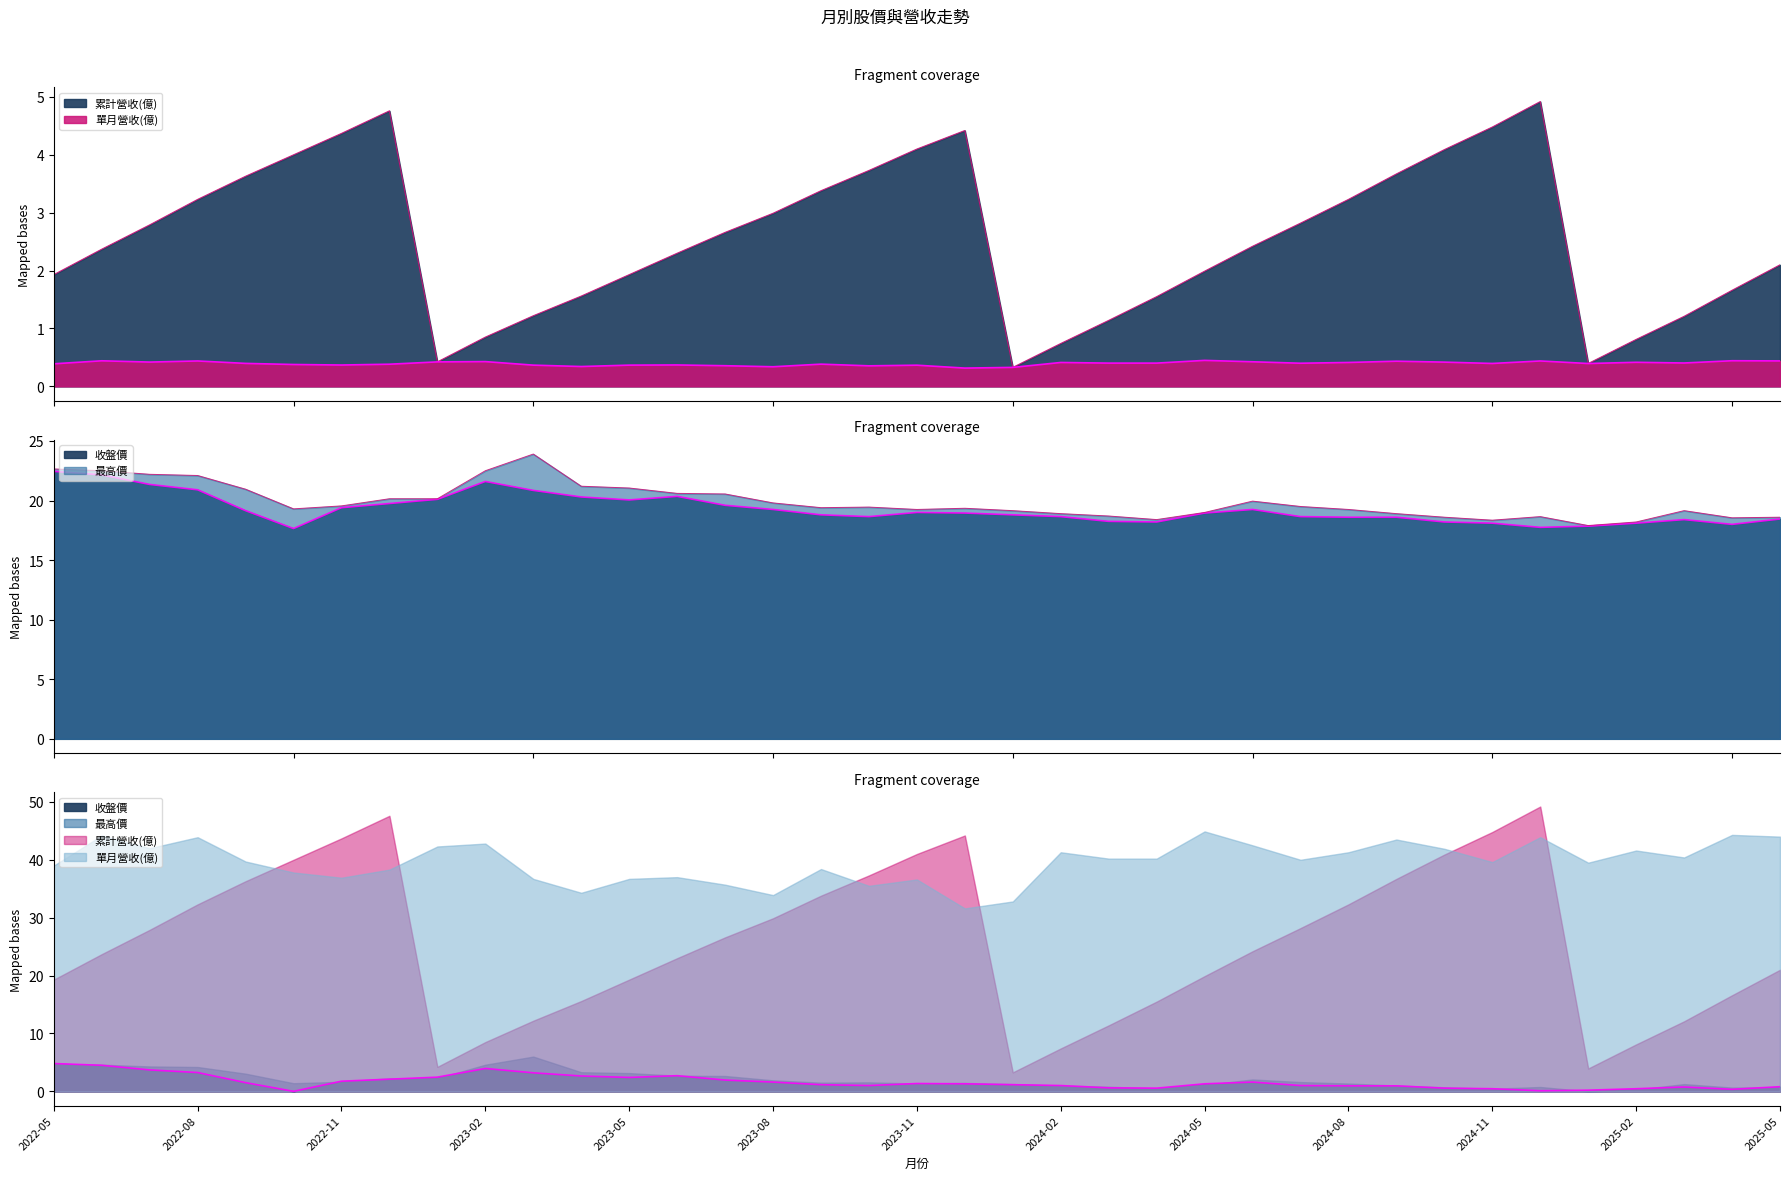

Between 2022-12 and 2023-07, which series saw the biggest shift?

累計營收(億)